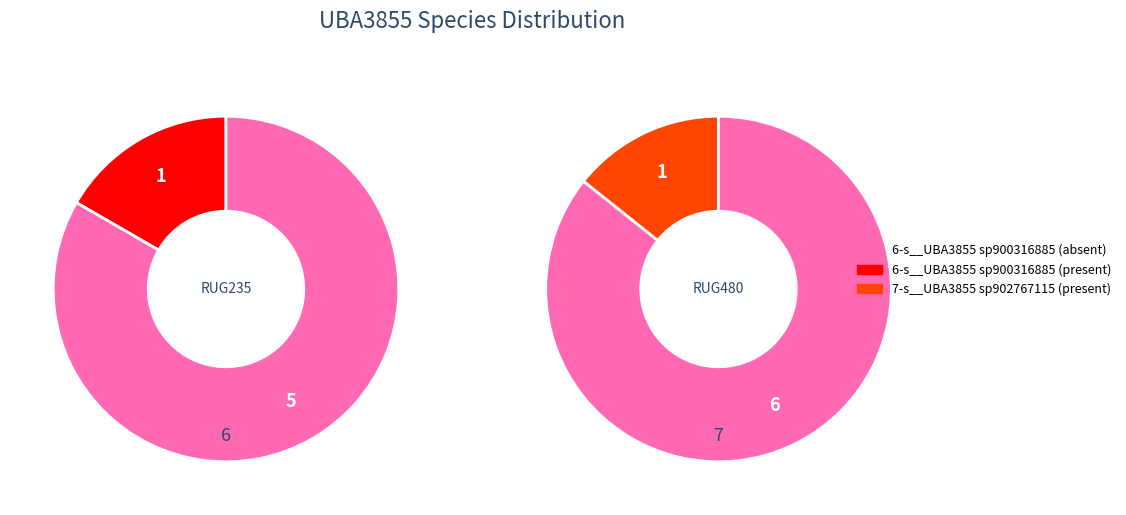

Does any single category account for the majority?

Yes